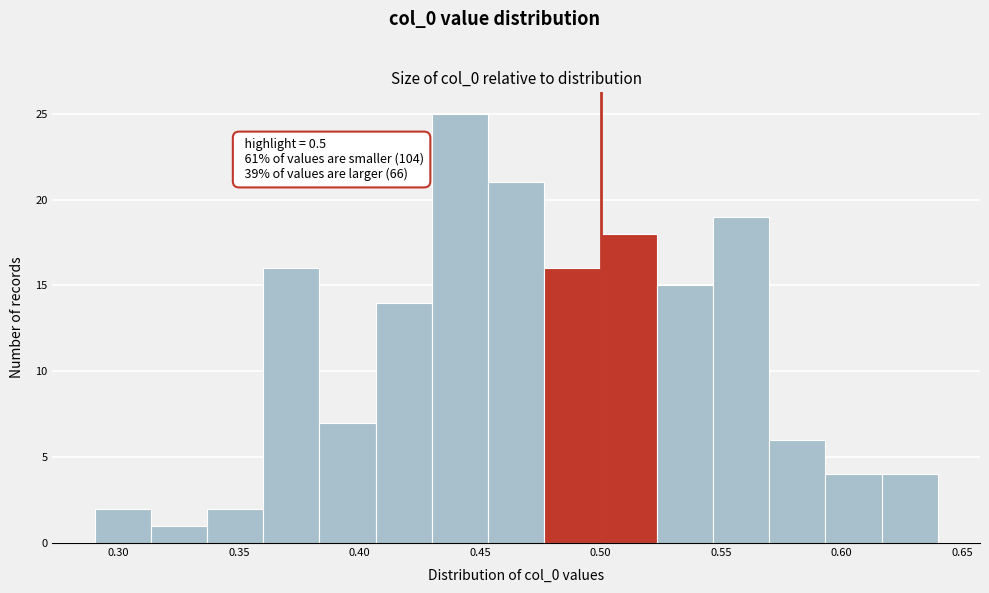

Over which range of the x-axis is the bar tallest?

0.430 to 0.455